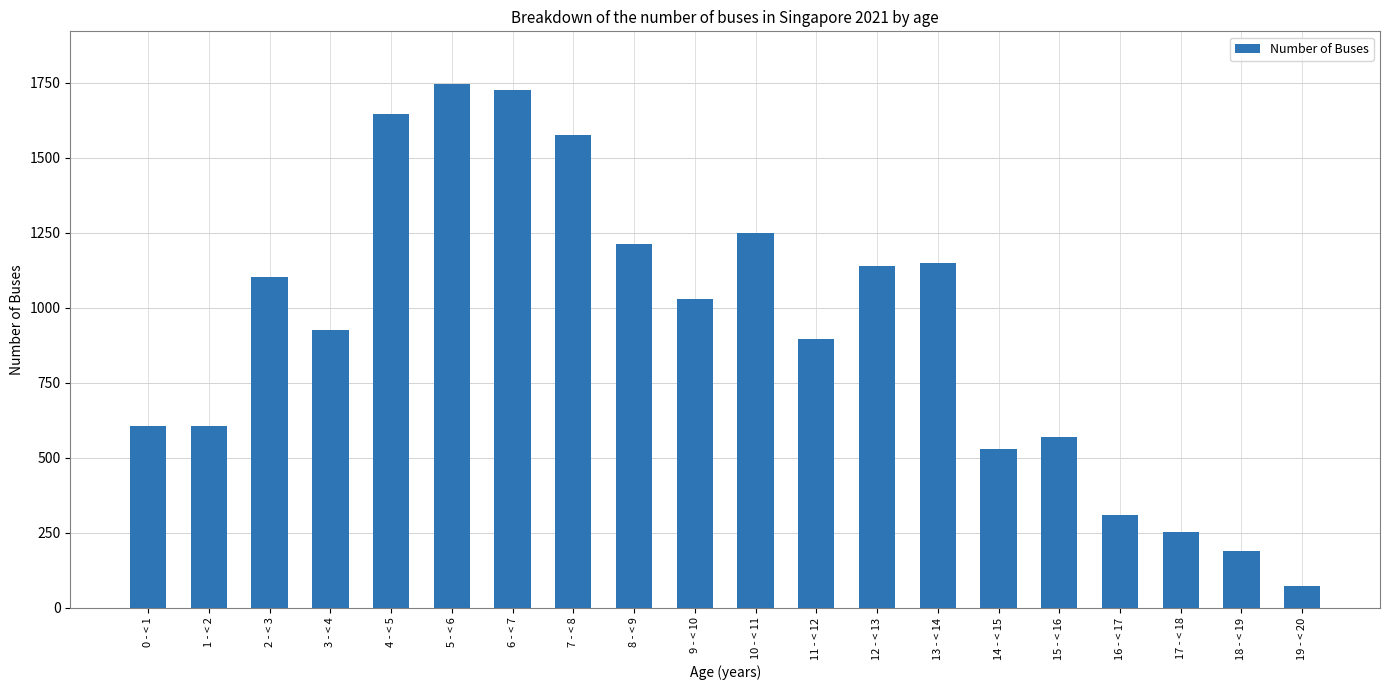

Is it true that the value at 2 - < 3 is 307?

False